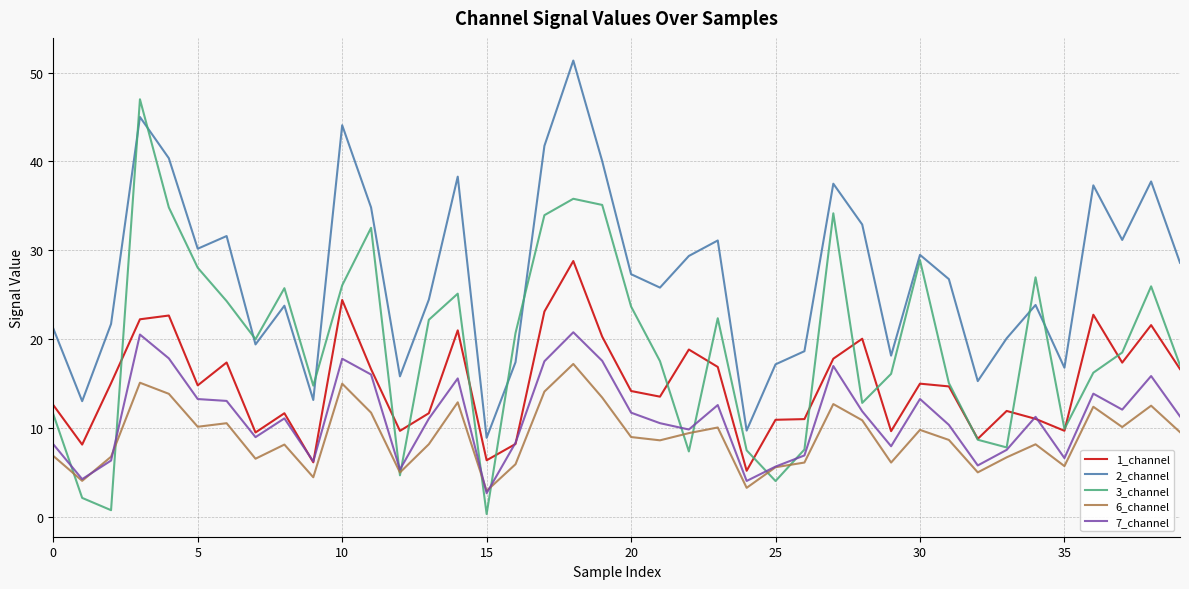

What is the minimum value for 7_channel?

2.7